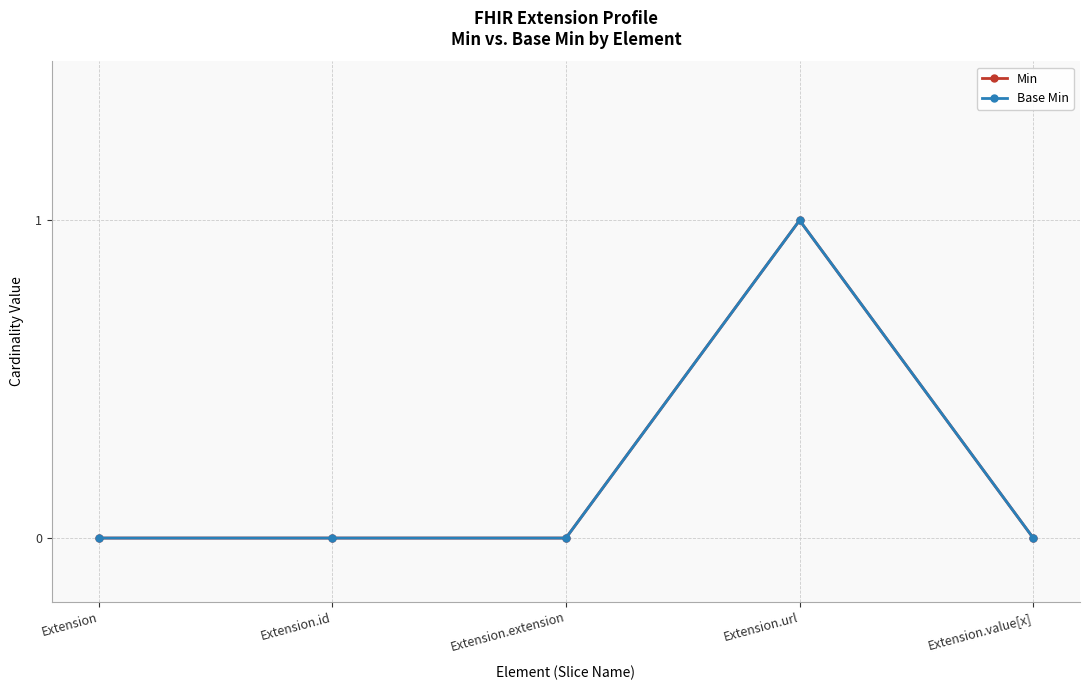

The Min series shows 0 at Extension.id. True or false?

True